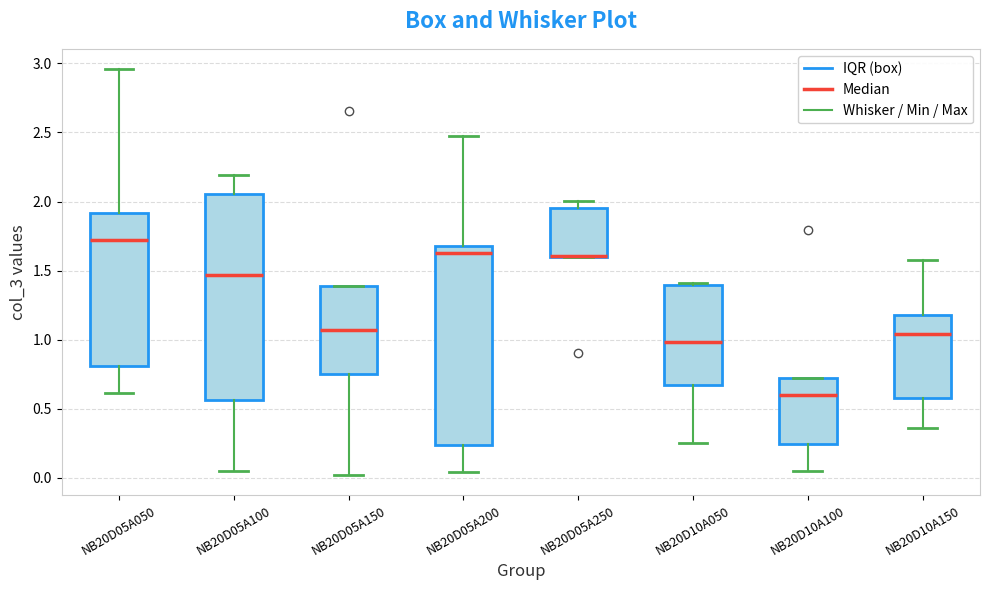

Where is the upper edge of the box for NB20D10A050 on the y-axis? The values are not printed on the chart, so give them approximately, as read against the axis.

1.40